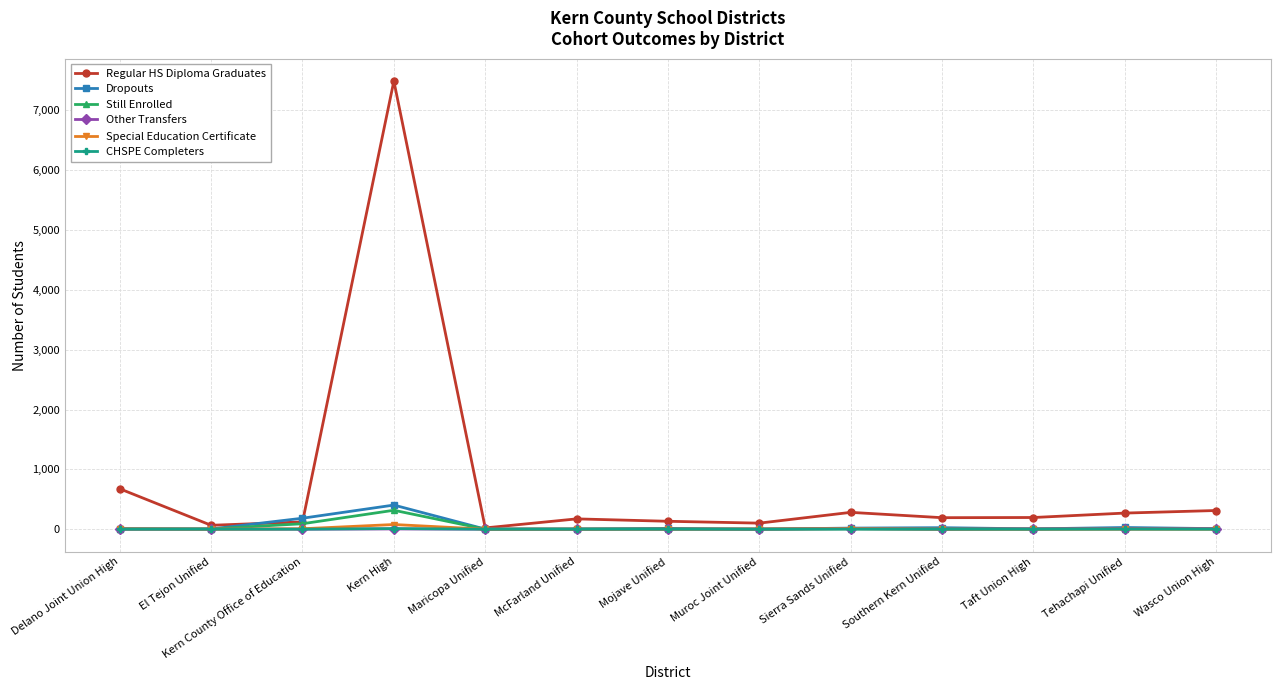

What is the maximum value for Special Education Certificate?

78